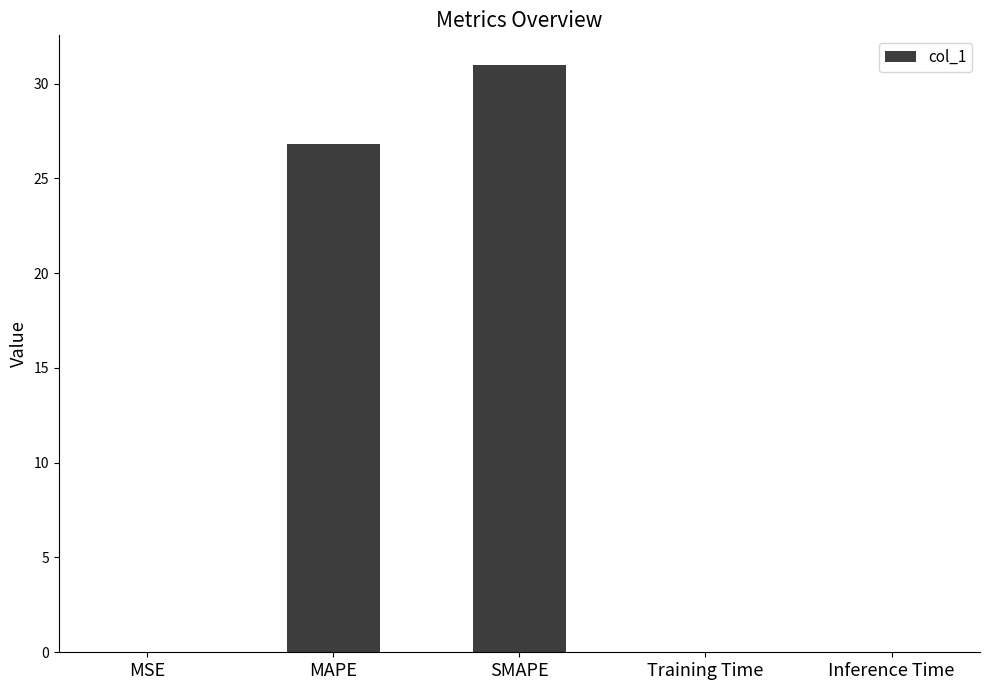

How many series are shown in this chart?

1